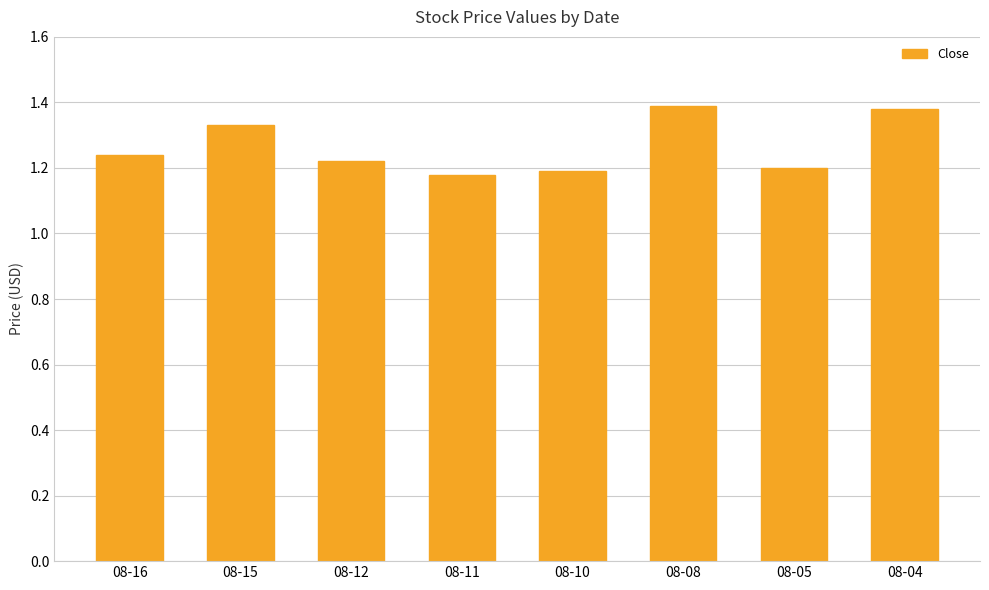

Between 08-12 and 08-04, which is larger?

08-04